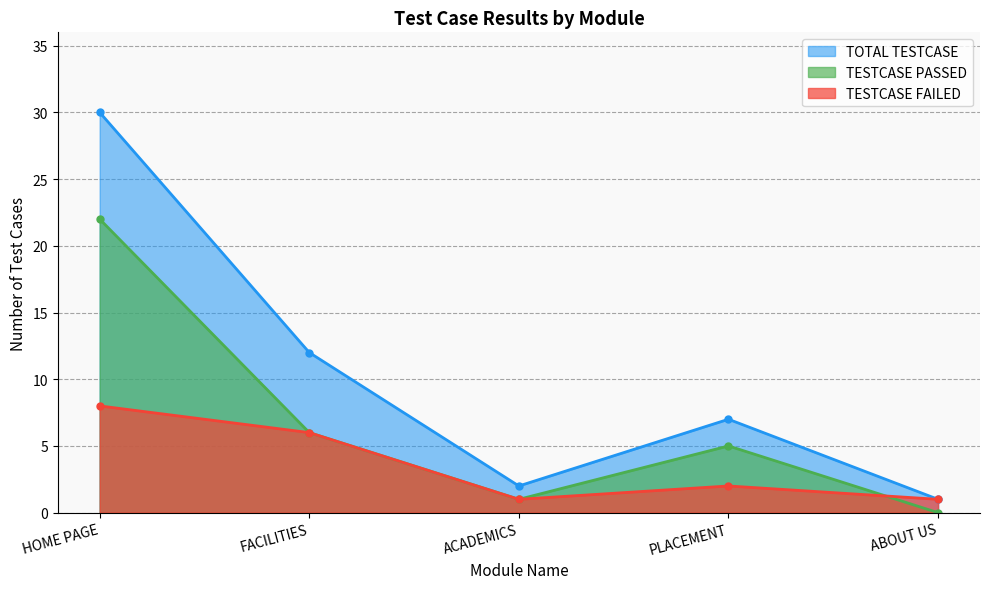

True or false: TESTCASE PASSED and TOTAL TESTCASE intersect in this chart.

False